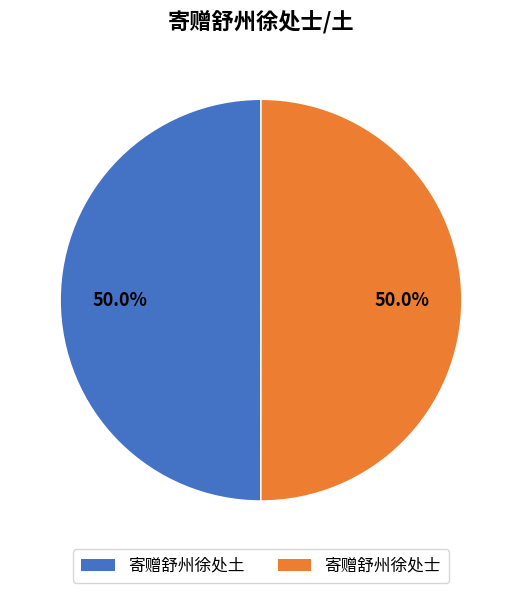

What percentage do 寄赠舒州徐处士 and 寄赠舒州徐处土 together represent?

100.0%